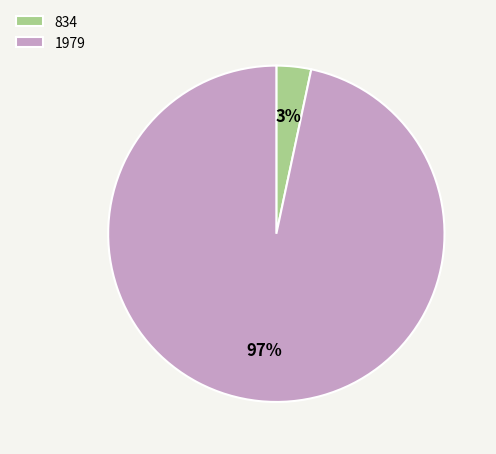

Is it true that 1979 is 97% of the pie?

True